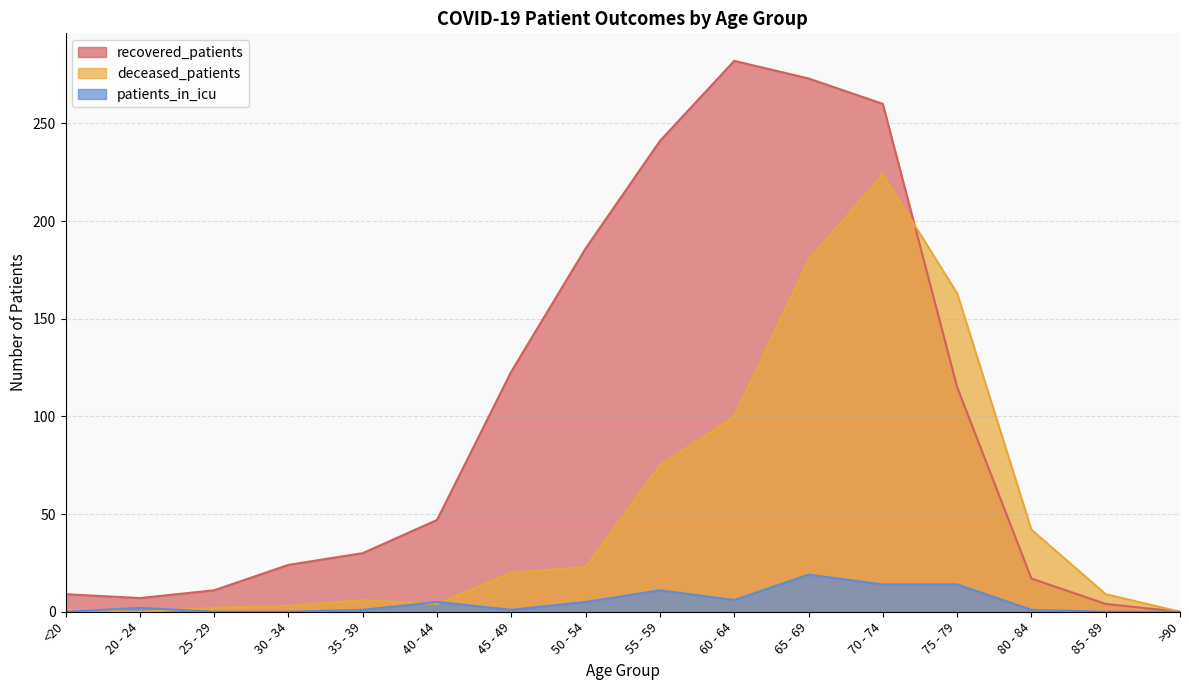

The recovered_patients series shows 426 at 55 - 59. True or false?

False